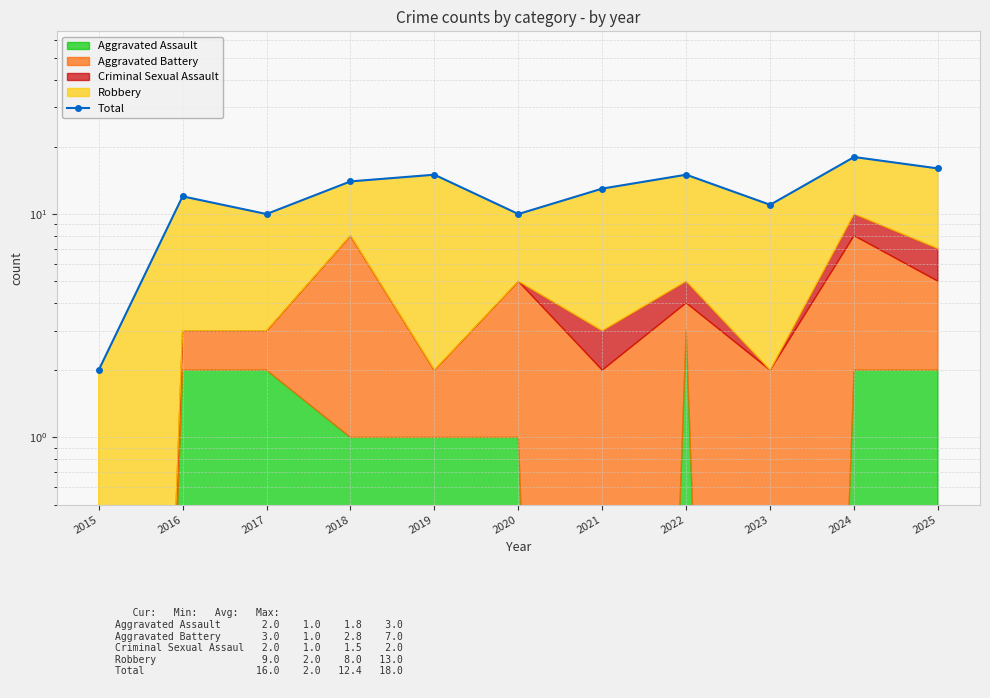

True or false: the data shows 5 at 2024.

False